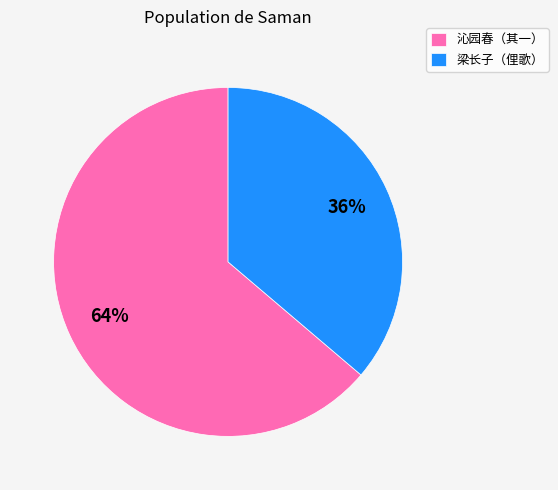

To the nearest percent, what percentage of the pie is 梁长子（俚歌）?

36%